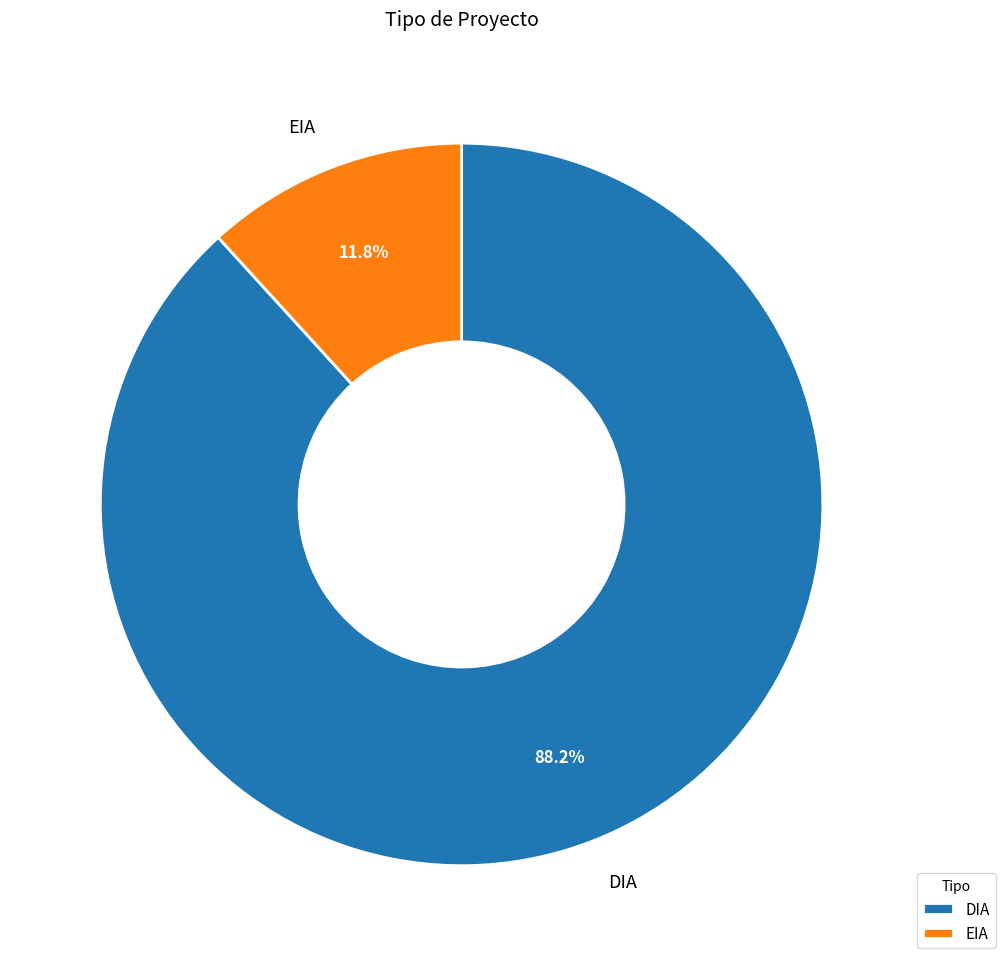

Rank the categories by value from lowest to highest.

EIA, DIA